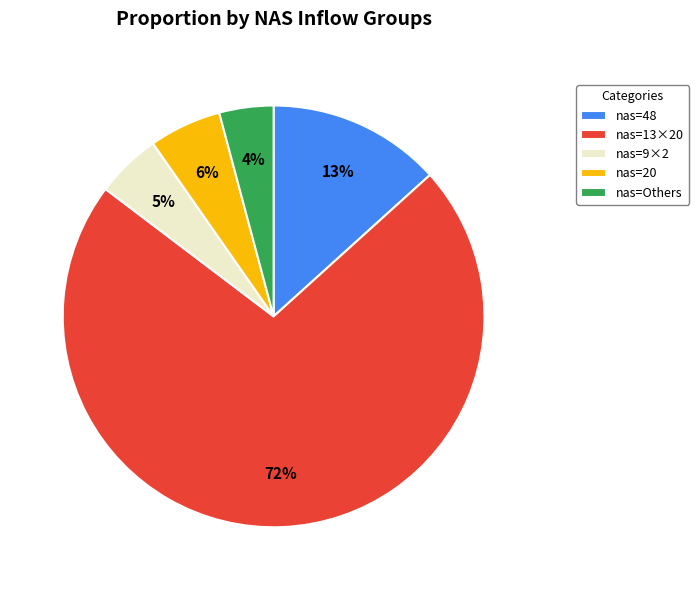

Count the number of slices in the pie.

5